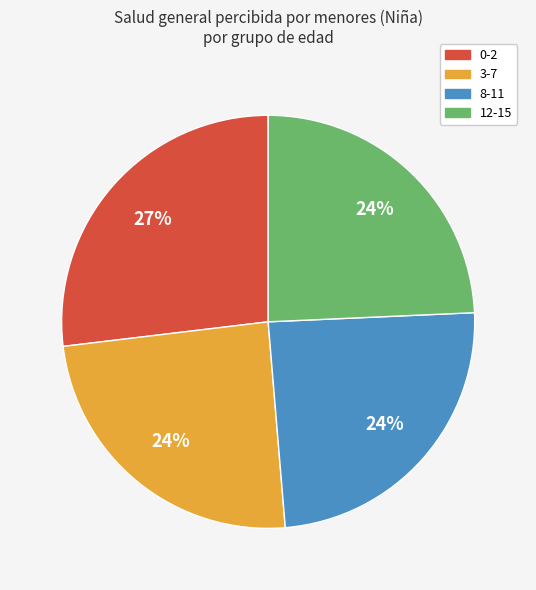

What percentage is the 3-7 slice, to the nearest percent?

24%